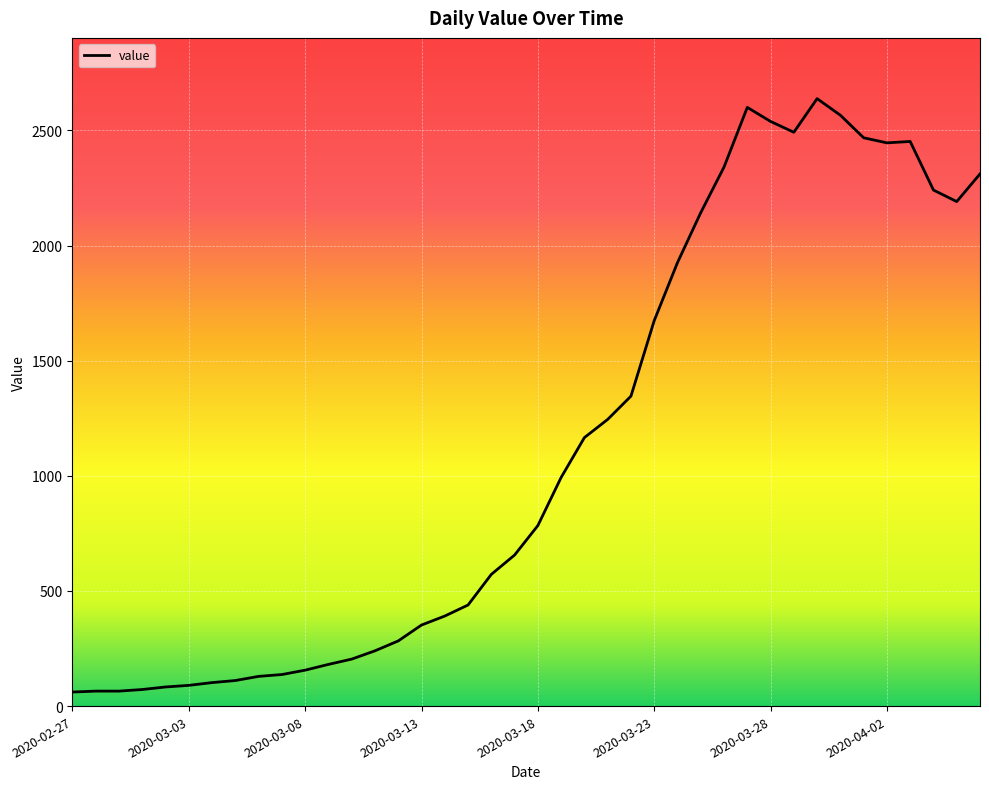

How many lines are shown in the chart?

1